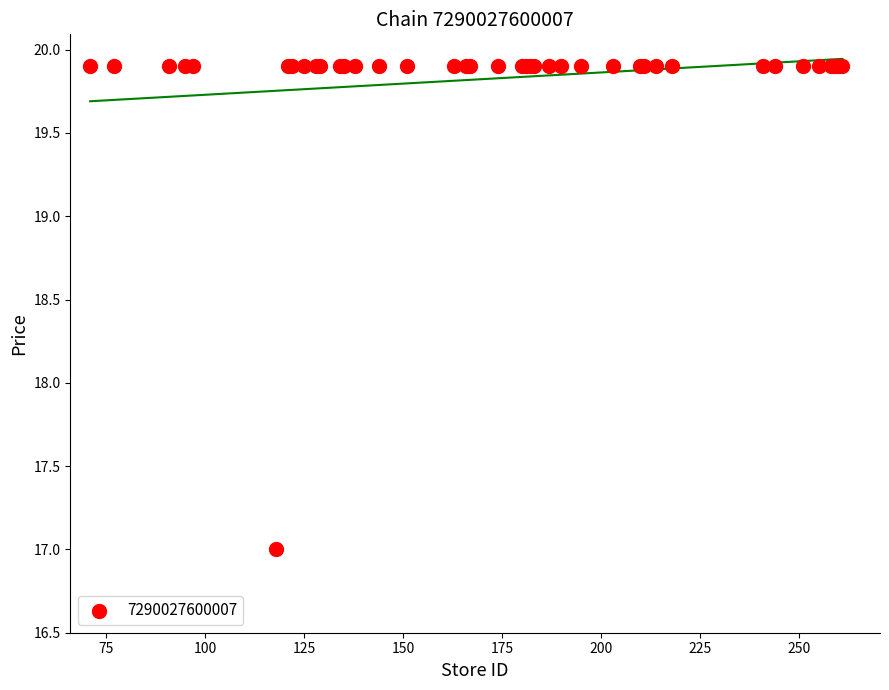

What Y value in the scatter plot is closest to 18?

17.0